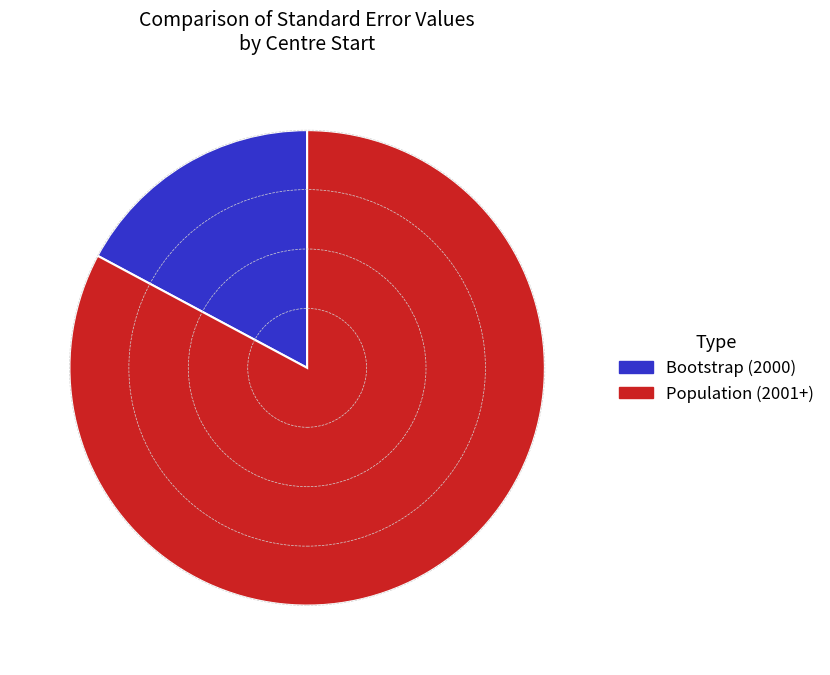

Is there any slice that represents more than half of the pie?

Yes